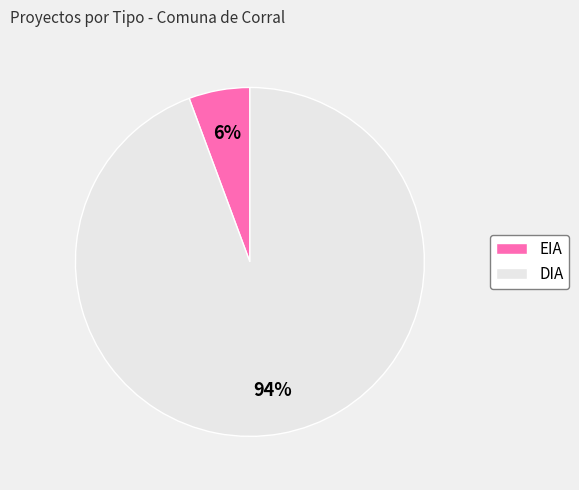

Which has a higher value, DIA or EIA?

DIA